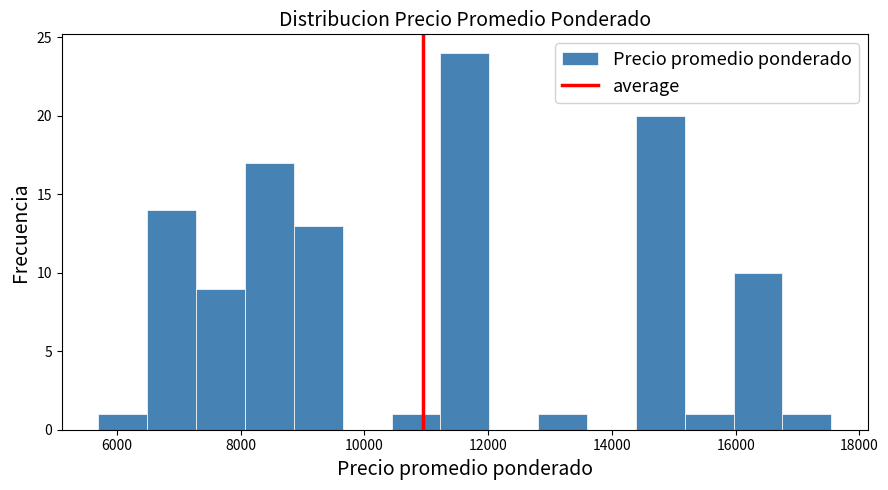

Around what value on the x-axis is the tallest bar? Give the approximate position of its centre, as read against the axis.

11600